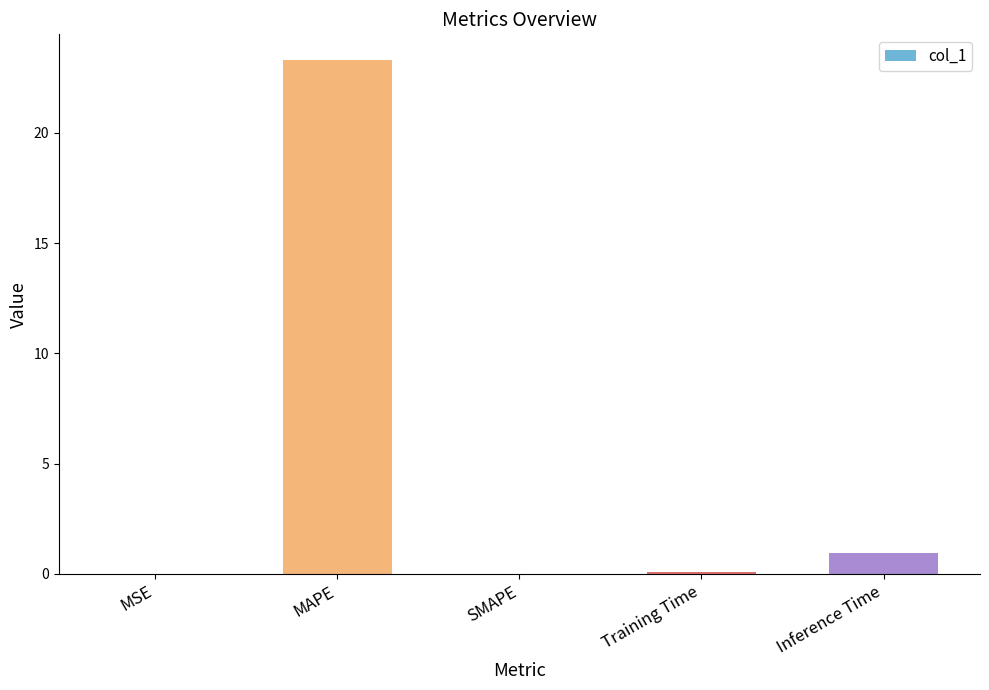

The chart shows a value of 0.1 at Training Time. True or false?

True